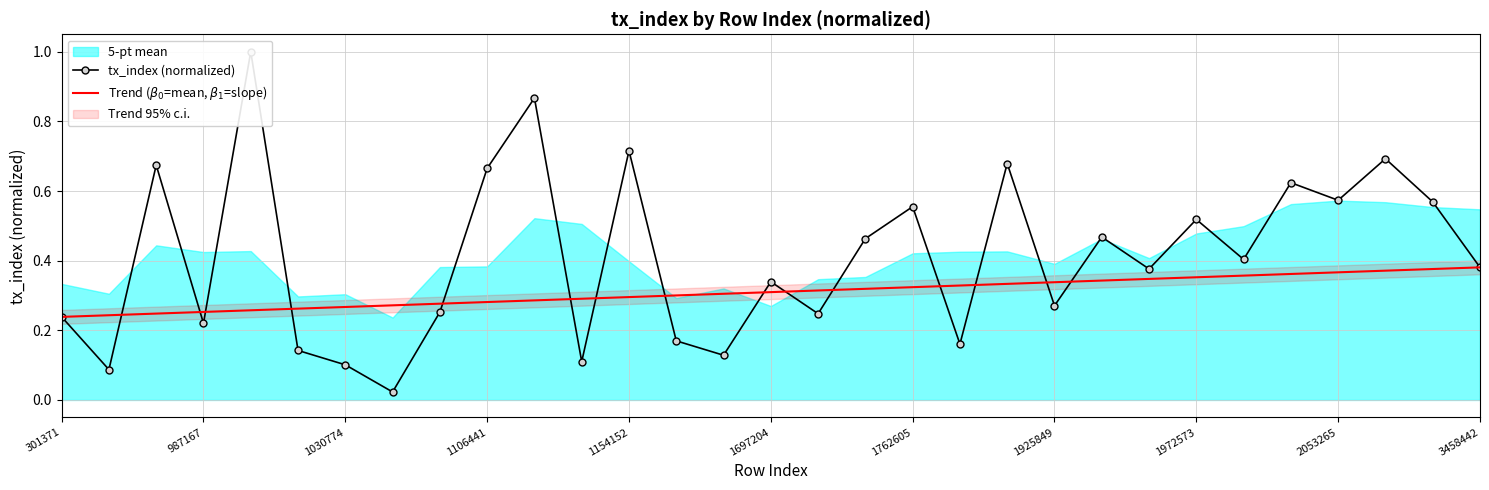

The Trend ($\beta_0$=mean, $\beta_1$=slope) series shows 0.4 at 26. True or false?

True